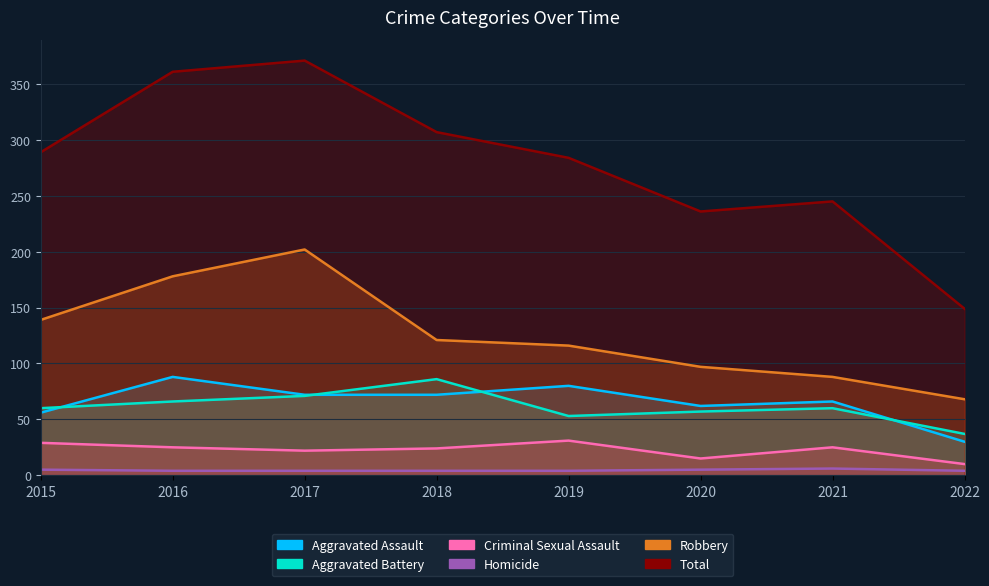

What is the average value of the Aggravated Battery series?

61